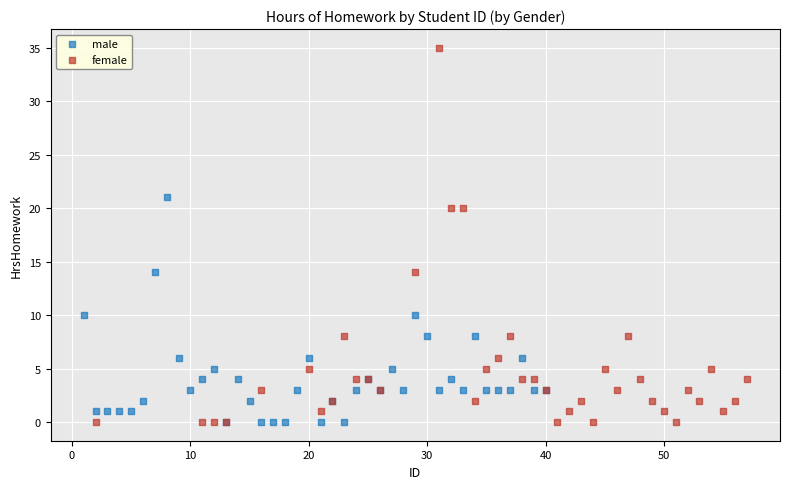

Which series reaches the maximum Y coordinate?

female